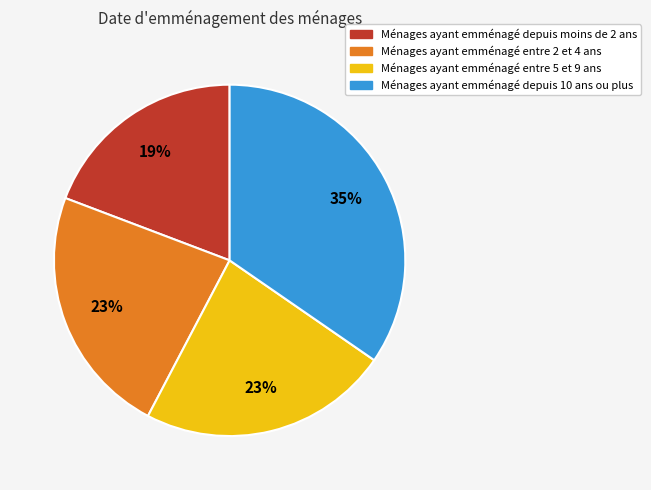

To the nearest percent, what is the average slice percentage?

25%